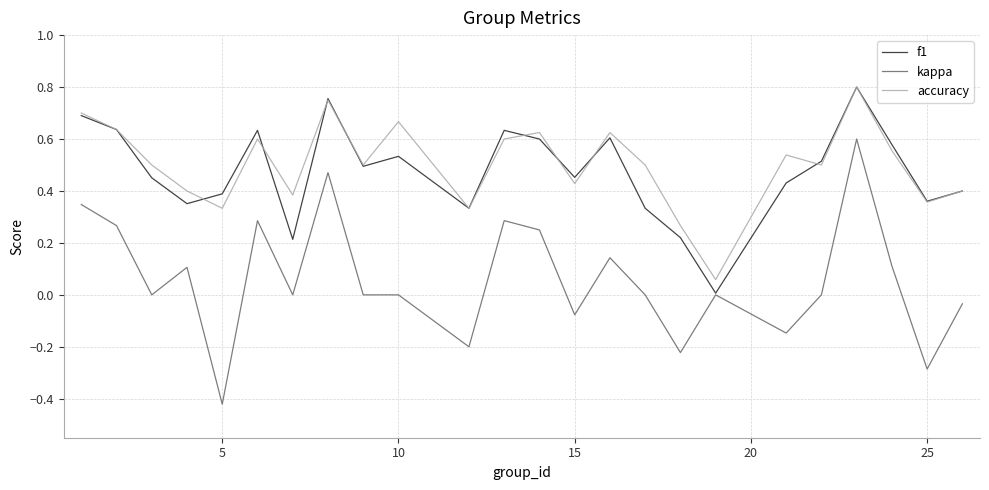

True or false: kappa and accuracy intersect in this chart.

False